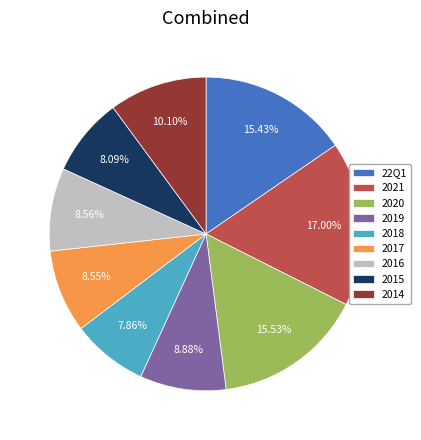

Which has a higher value, 2021 or 2020?

2021